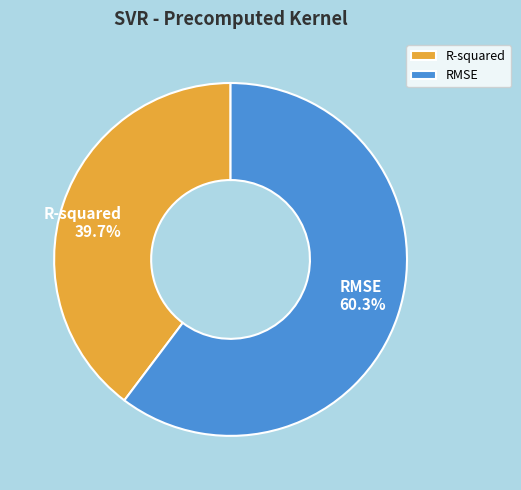

Combined, do RMSE and R-squared account for over 50%?

Yes